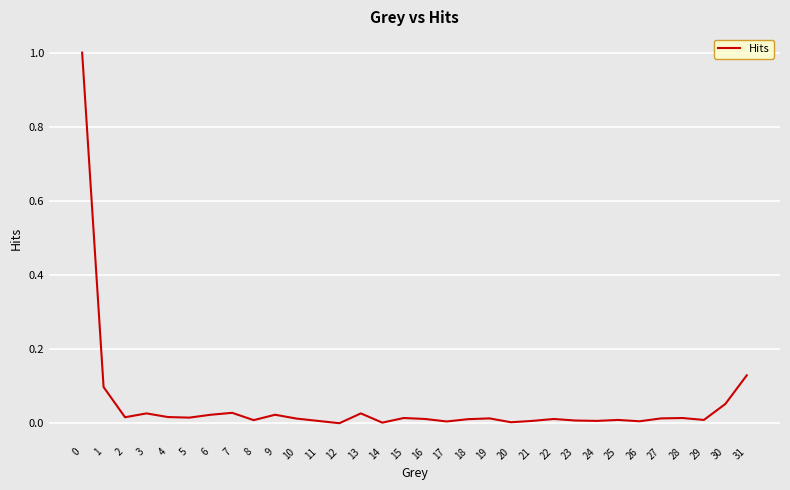

Does the chart display data point markers on the line(s)?

No